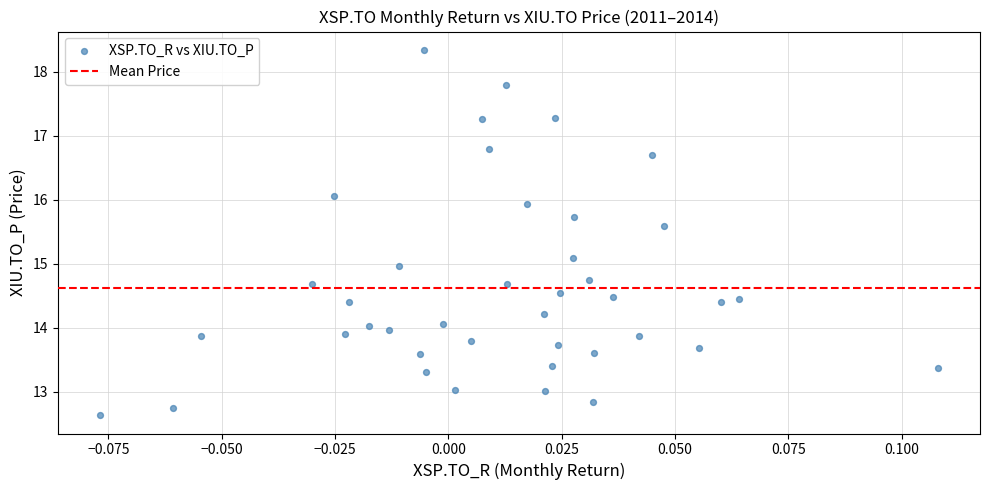

What is the range of Y values (max minus min)?

5.7